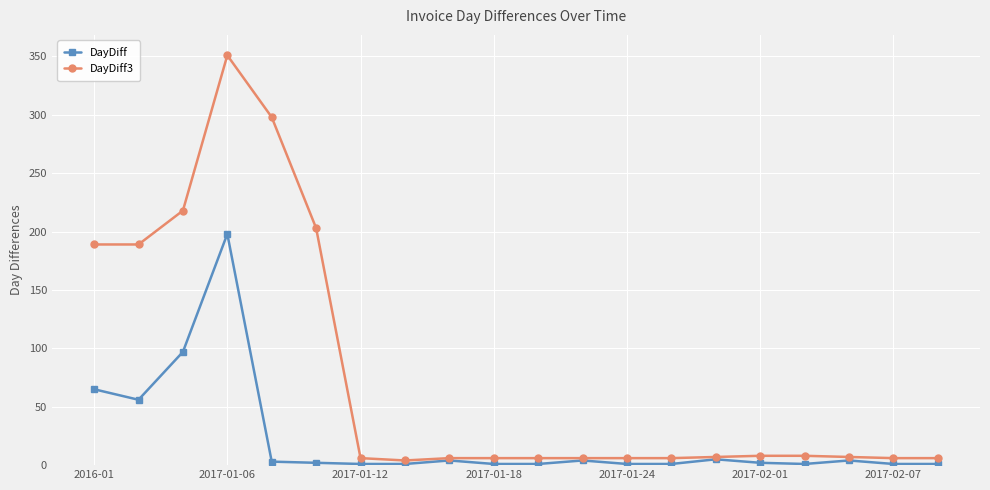

What is the sum of all DayDiff values?

449